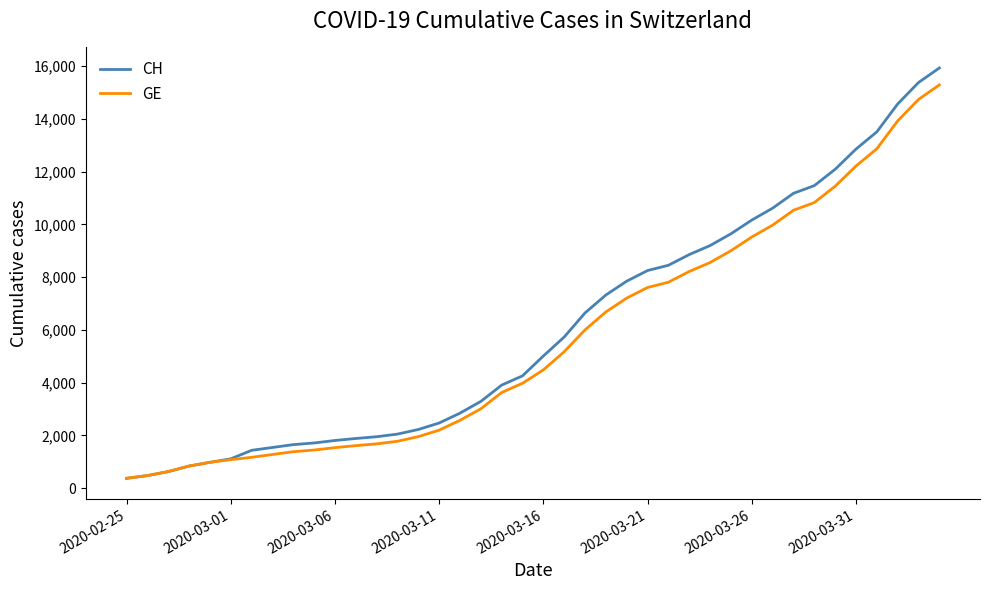

What is the maximum value shown in the chart?

15926